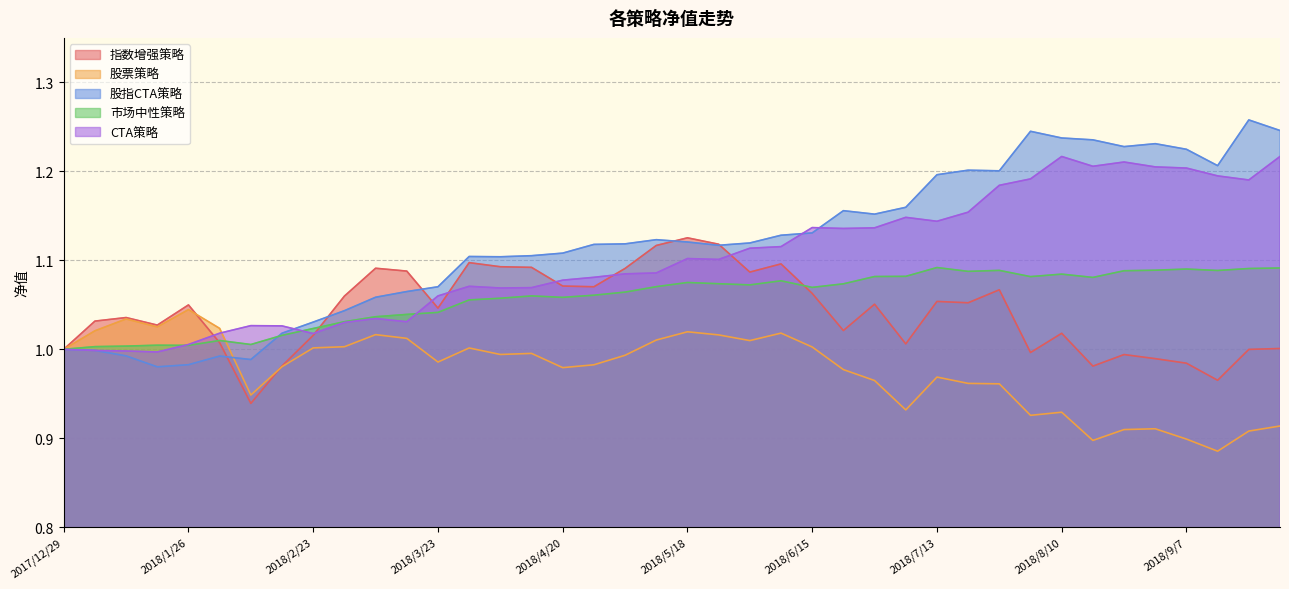

How many distinct data groups are displayed?

5